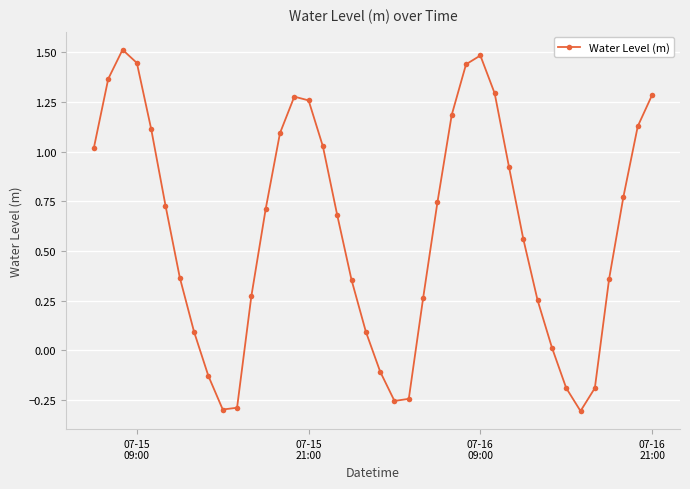

True or false: there are more than 2 points higher than both neighbors.

True